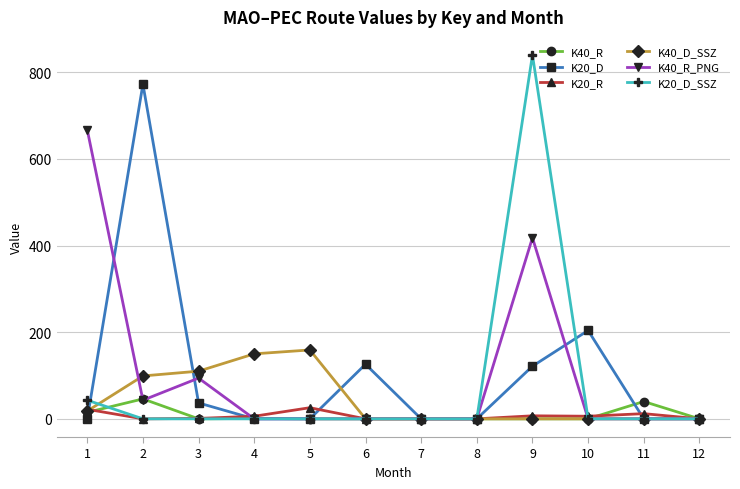

True or false: K20_D has more than 2 interior local peaks.

True